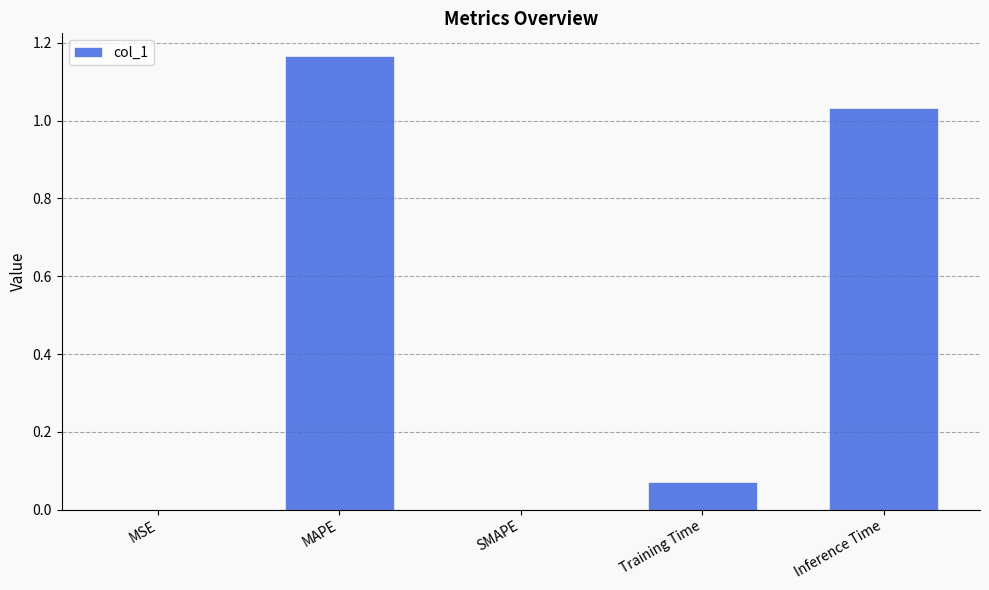

Between MAPE and SMAPE, which is larger?

MAPE